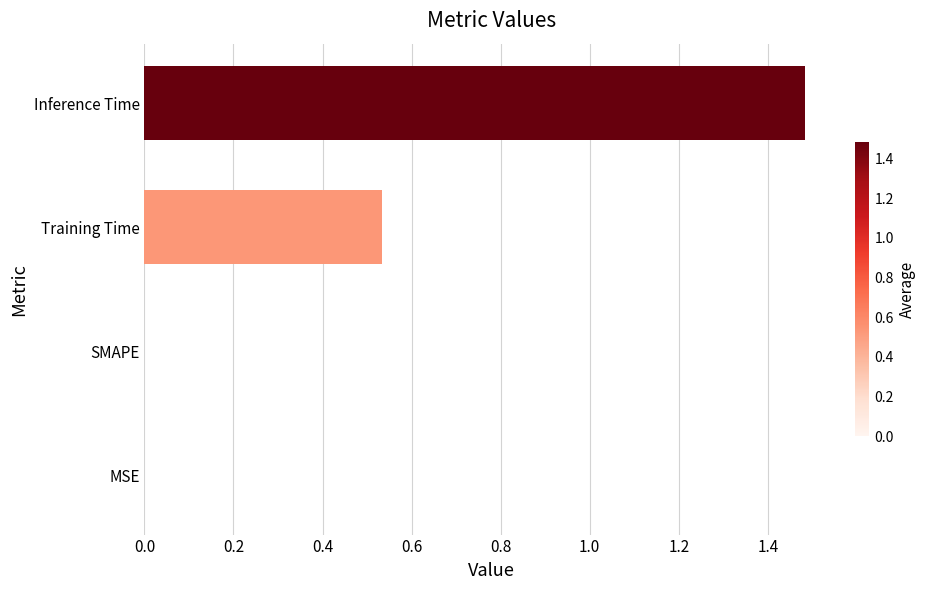

The value at Training Time is 0.9. True or false?

False